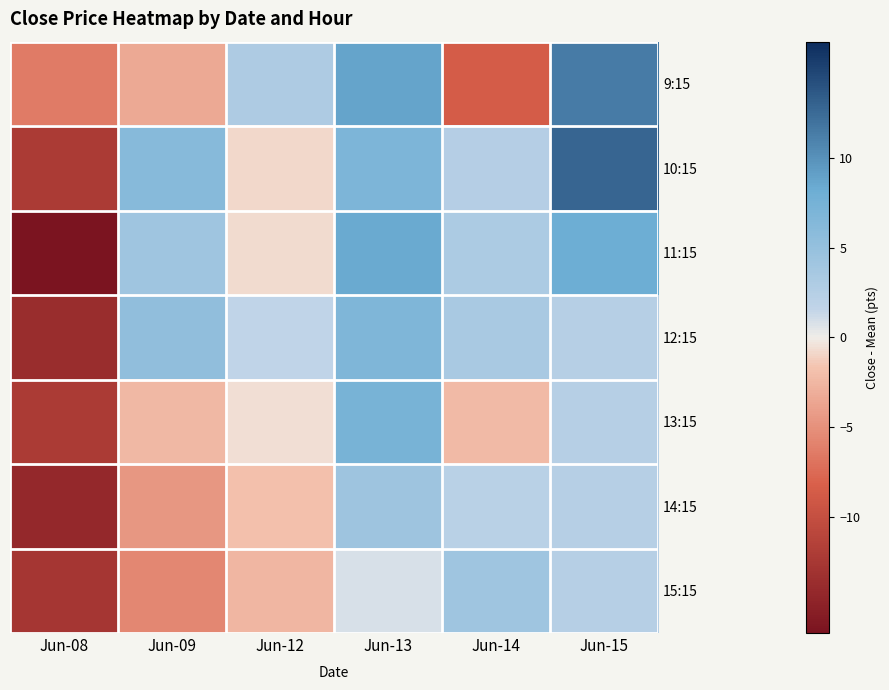

At Jun-12, list the series in order from smallest to largest.

15:15, 14:15, 10:15, 11:15, 13:15, 12:15, 9:15